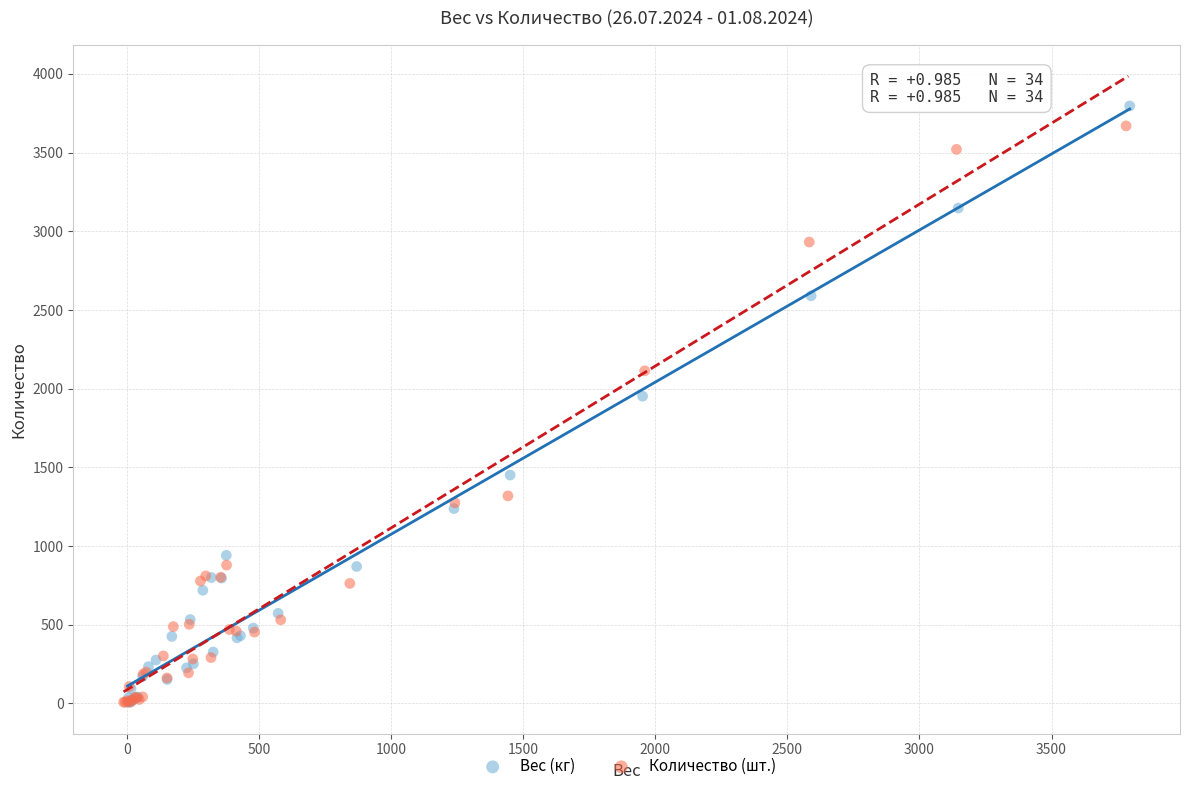

What are all the series names shown in the legend?

Вес (кг), Количество (шт.)